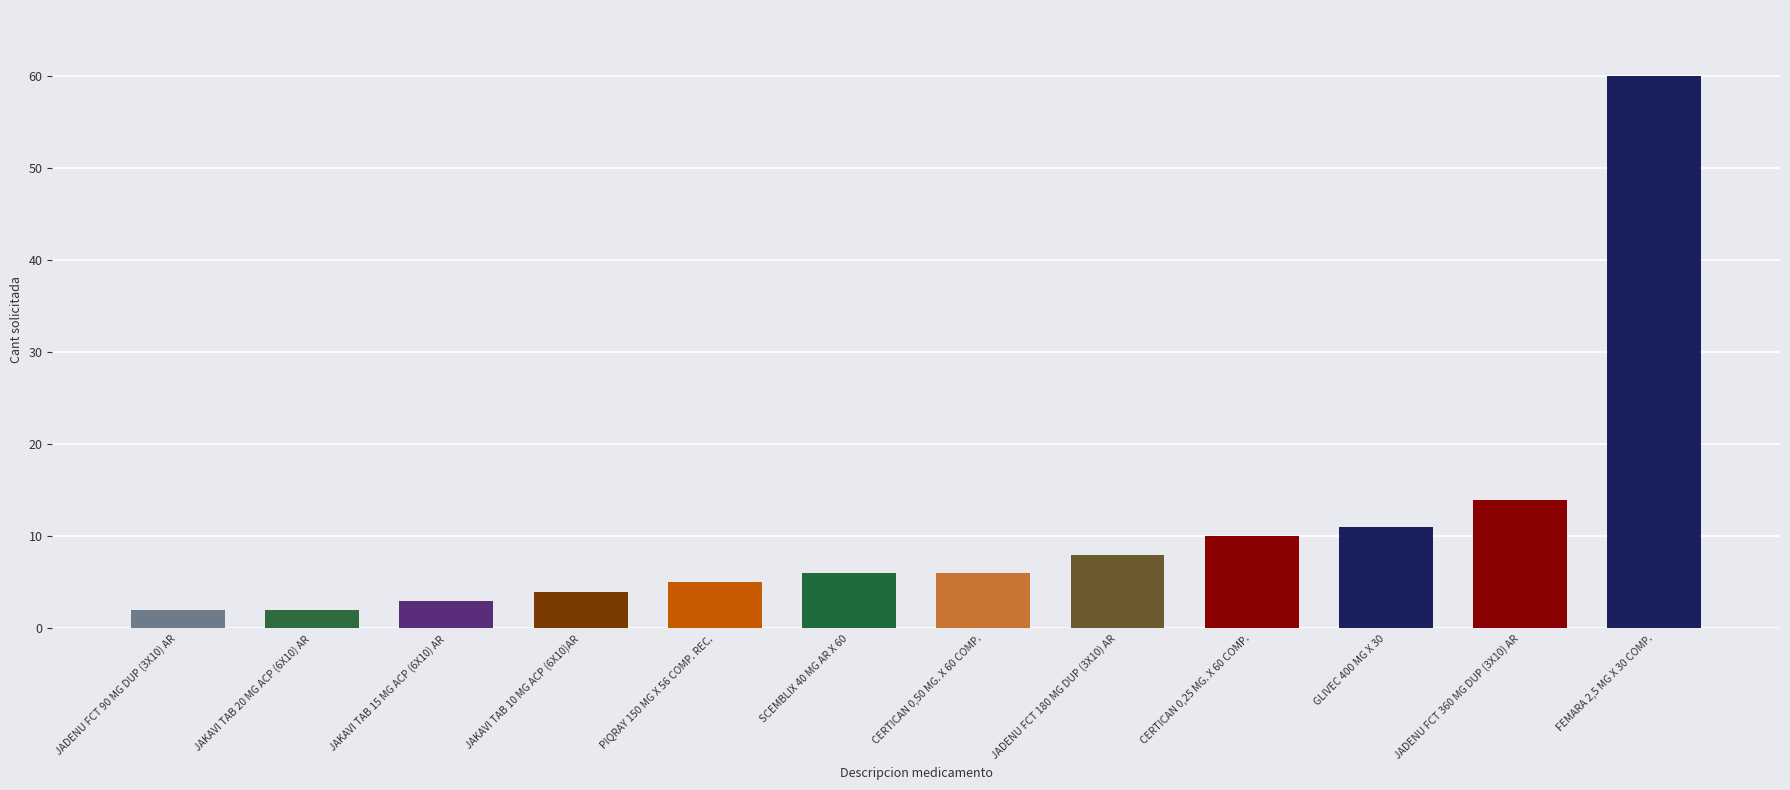

What is the difference between the second highest and second lowest values?

12